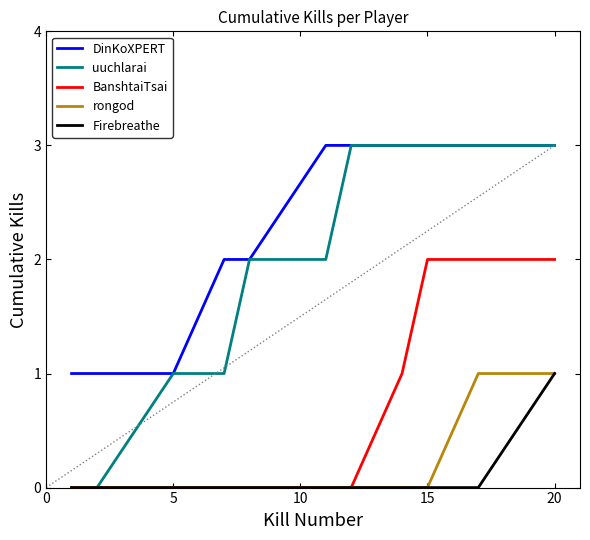

Which series has the largest range (max minus min)?

uuchlarai